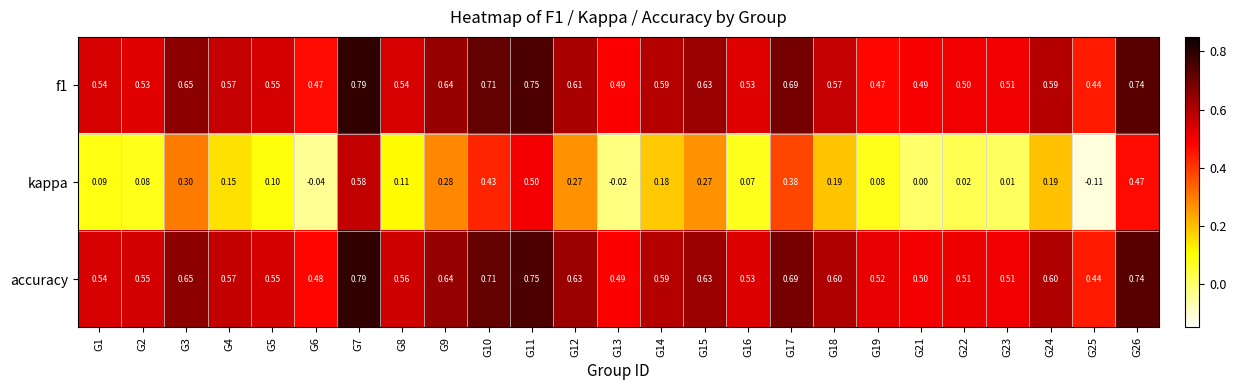

Which series has the largest range (max minus min)?

kappa